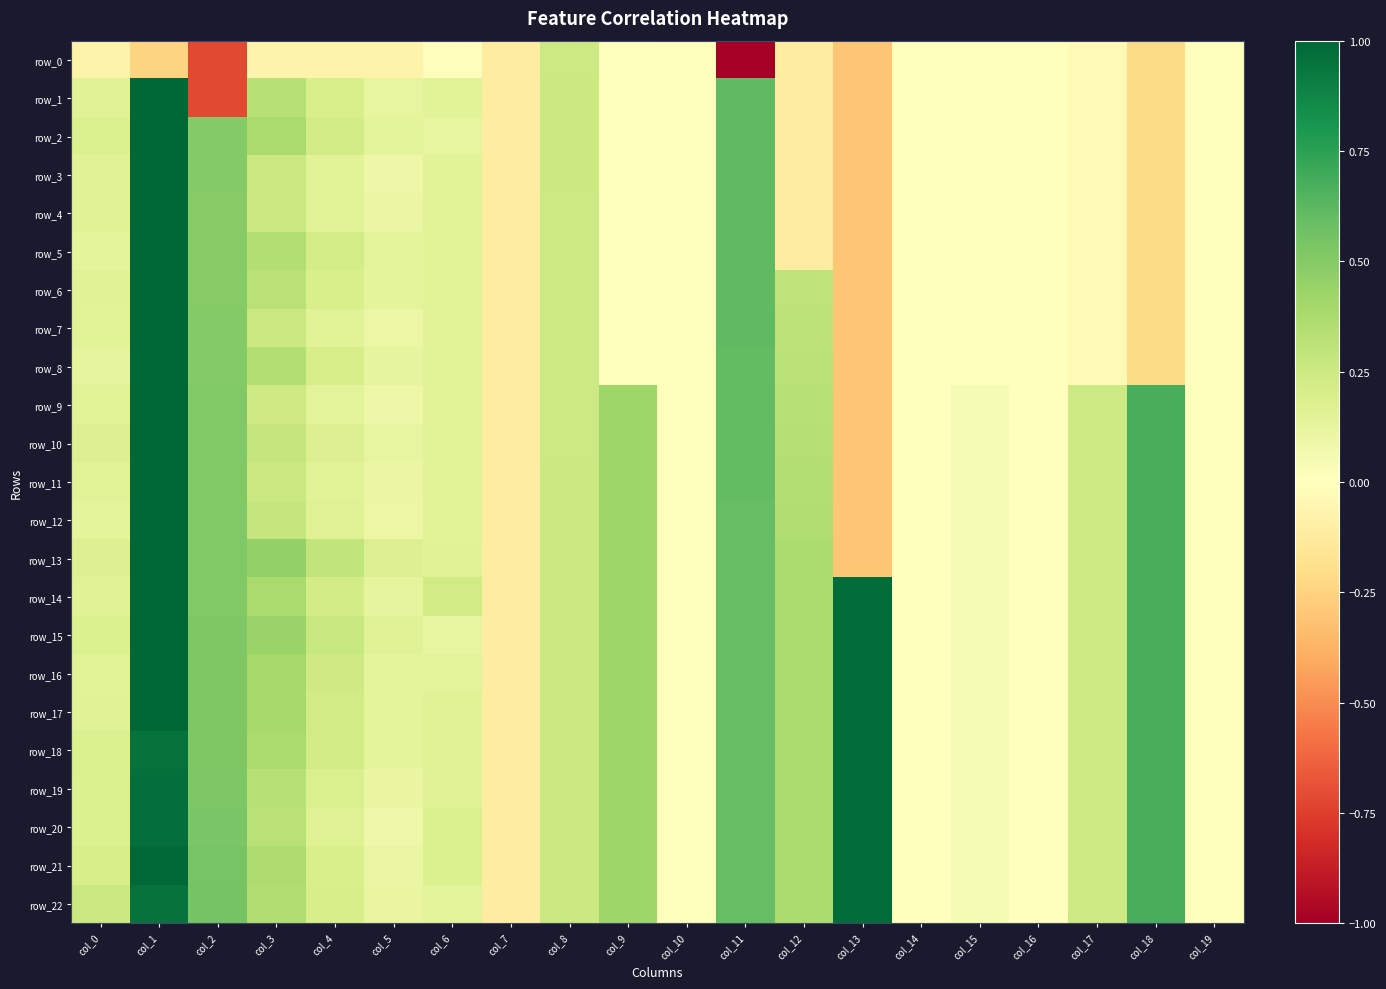

Which series has the largest range (max minus min)?

row_0